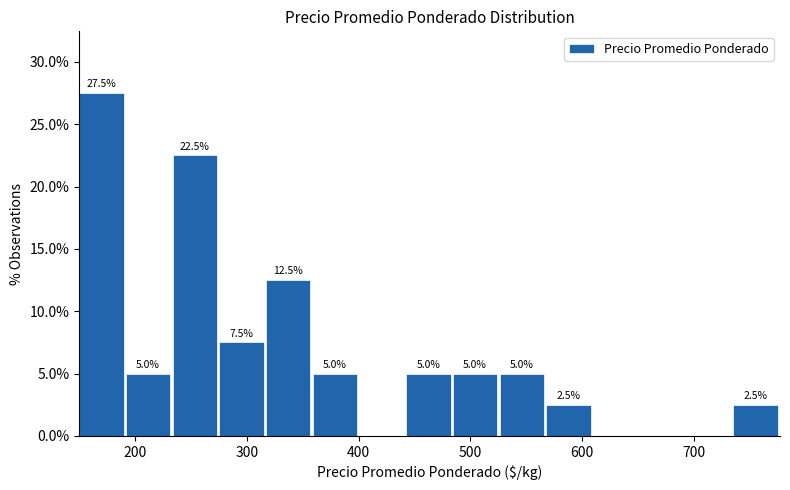

Over which range of the x-axis is the bar tallest?

150 to 190